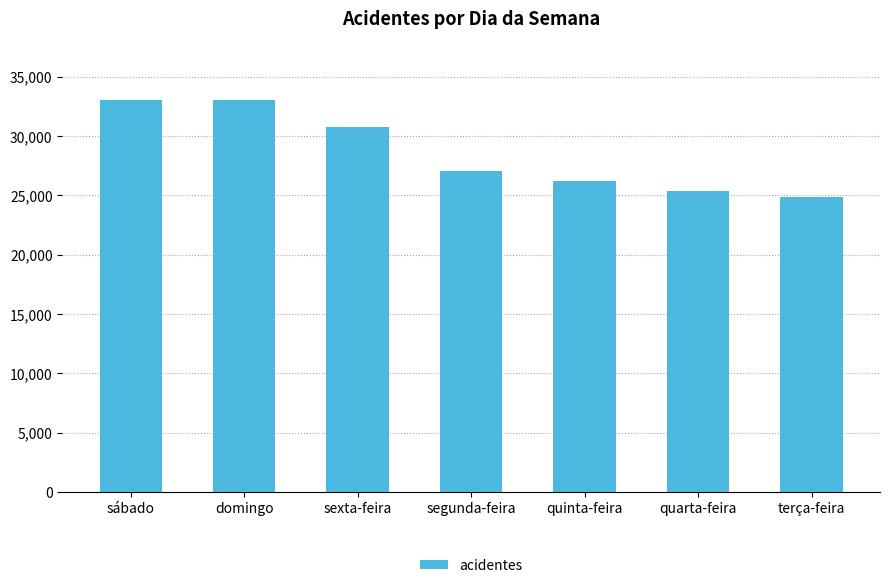

What is the label of the 4th bar from the right?

segunda-feira